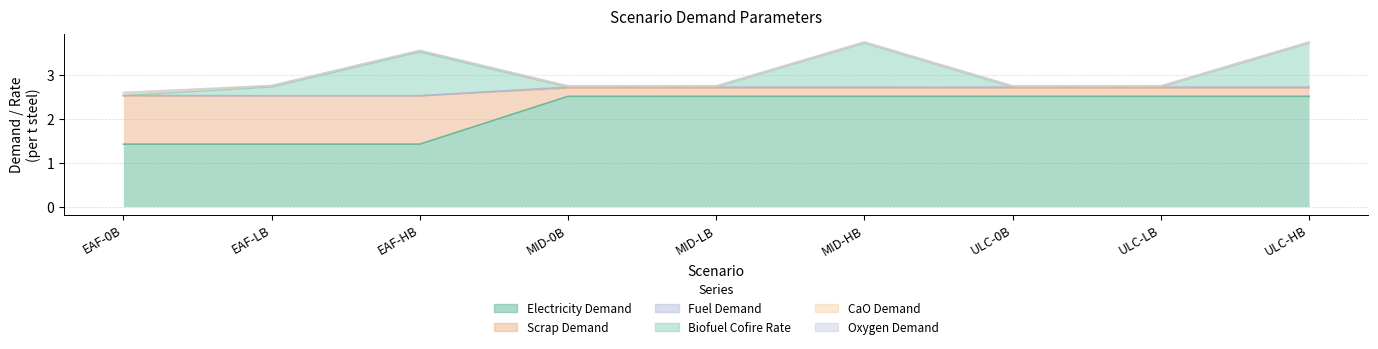

At which label is CaO Demand closest to 2?

EAF-LB